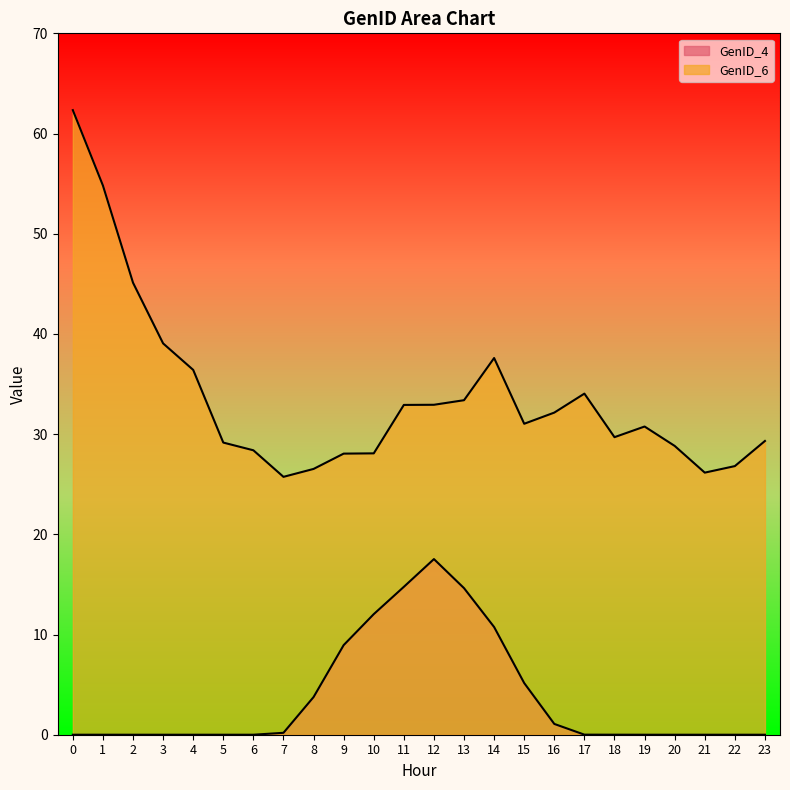

Is the value of GenID_6 at 1 greater than the value of GenID_4 at 17?

Yes